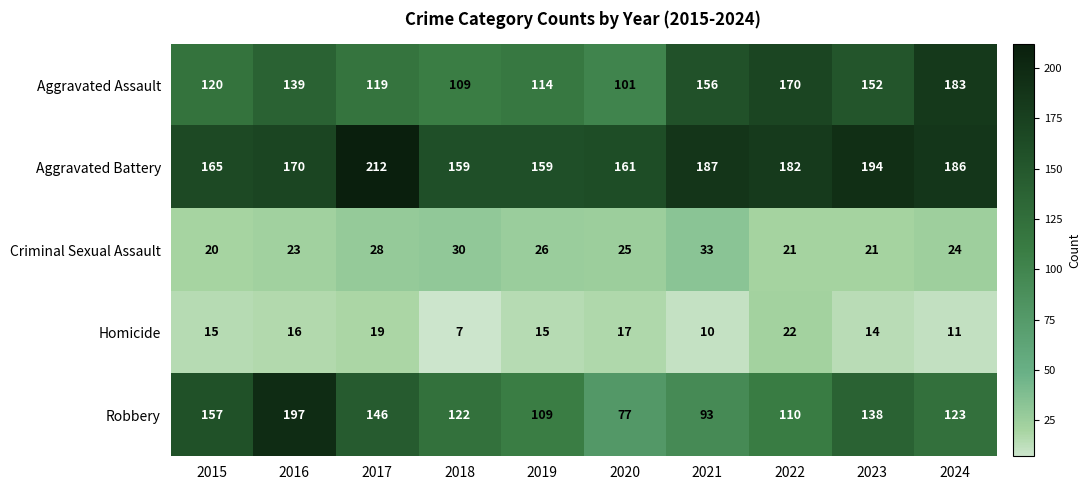

Rank the series at 2015 from highest to lowest value.

Aggravated Battery, Robbery, Aggravated Assault, Criminal Sexual Assault, Homicide